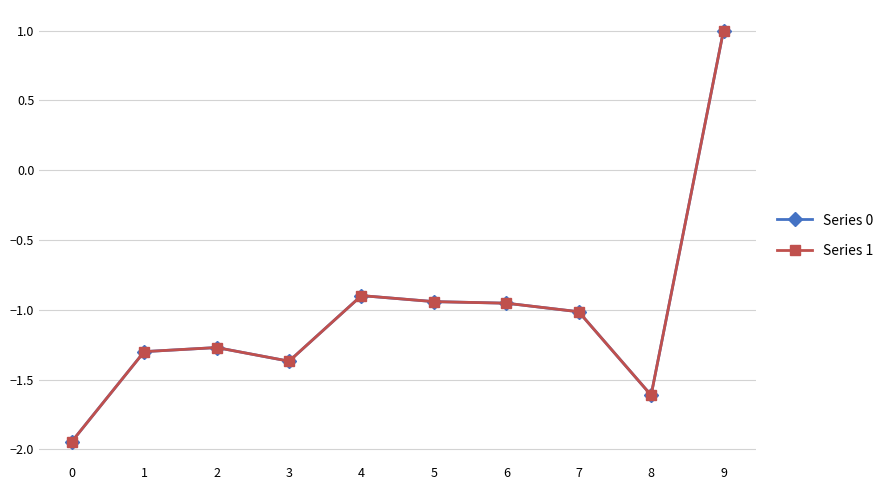

What are all the series names shown in the legend?

Series 0, Series 1